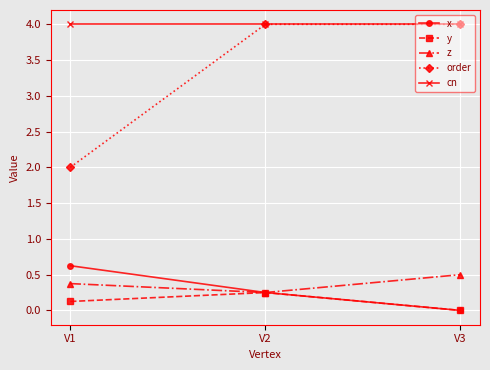

How many lines are shown in the chart?

5